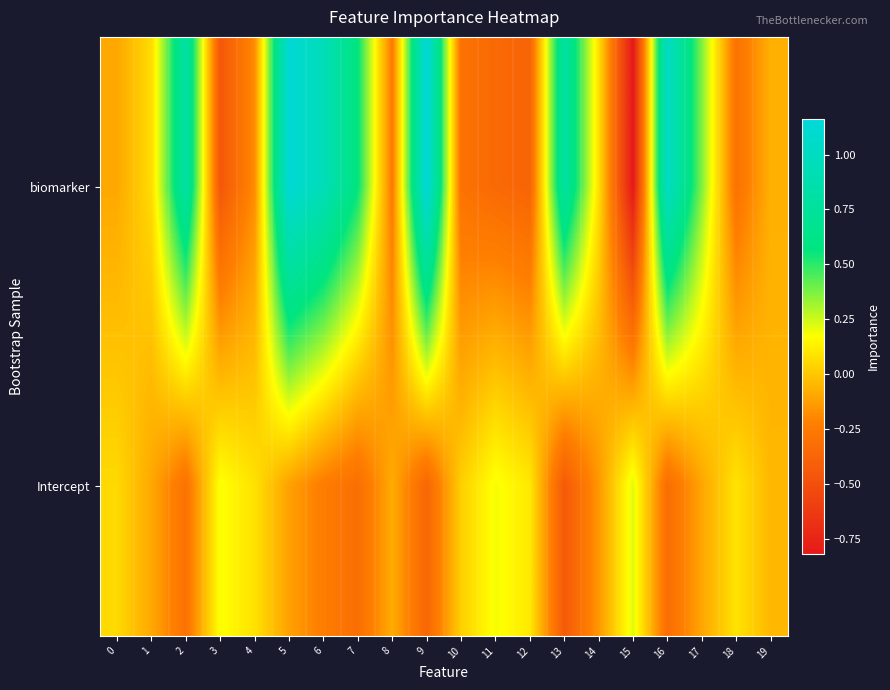

What is the greatest value displayed?

1.2